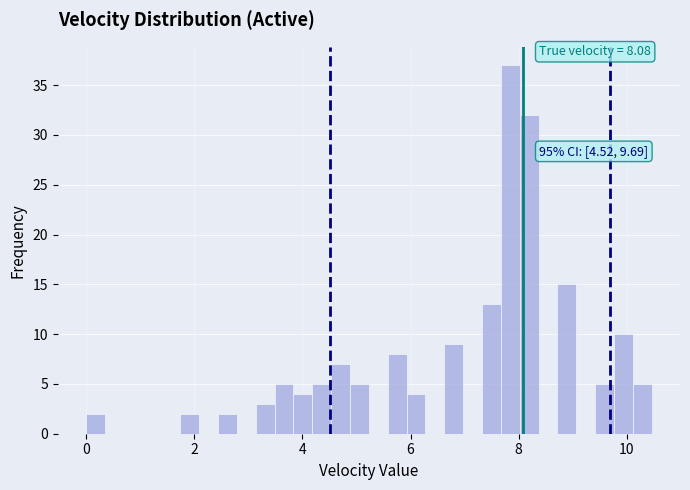

Around what value on the x-axis is the tallest bar? Give the approximate position of its centre, as read against the axis.

7.8